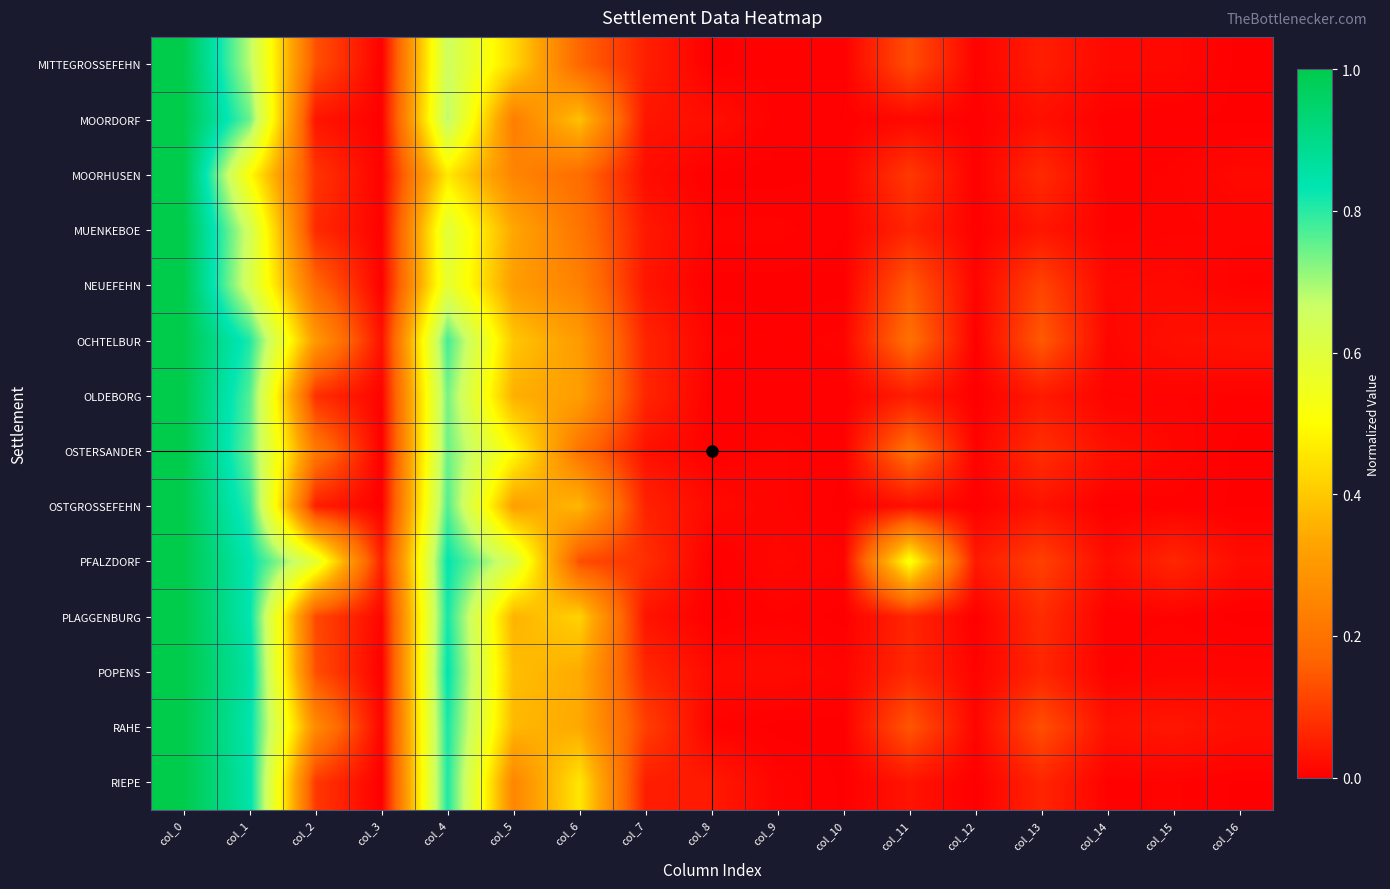

List the series in order of their peak value, highest first.

MITTEGROSSEFEHN, MOORDORF, MOORHUSEN, MUENKEBOE, NEUEFEHN, OCHTELBUR, OLDEBORG, OSTERSANDER, OSTGROSSEFEHN, PFALZDORF, PLAGGENBURG, POPENS, RAHE, RIEPE